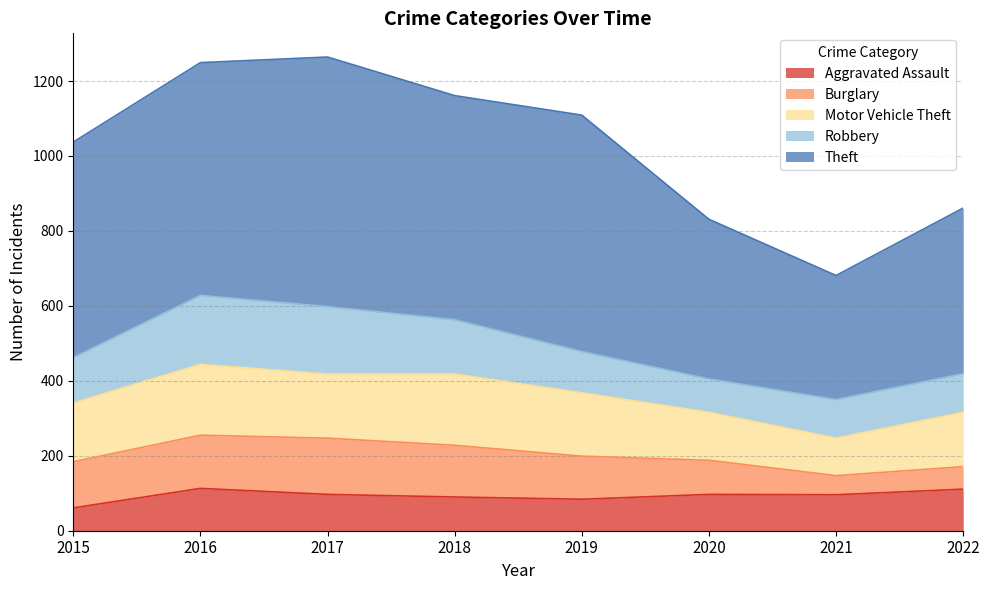

Where is the first local maximum for Motor Vehicle Theft?

2016